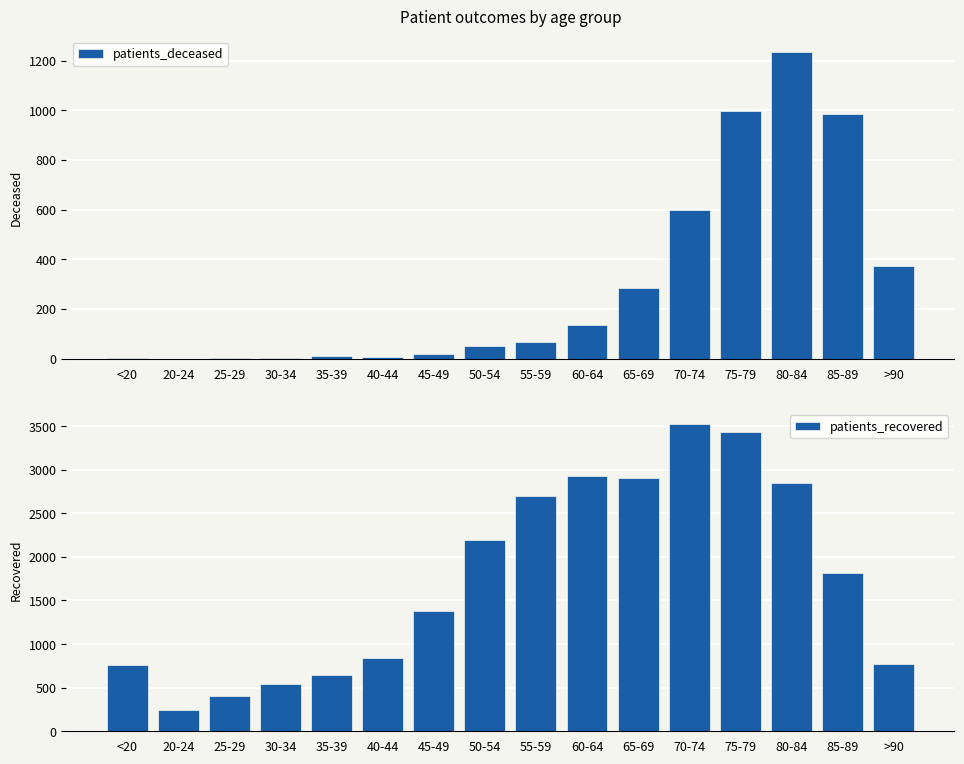

What is the difference between the second highest and minimum values in the patients_deceased series?

998